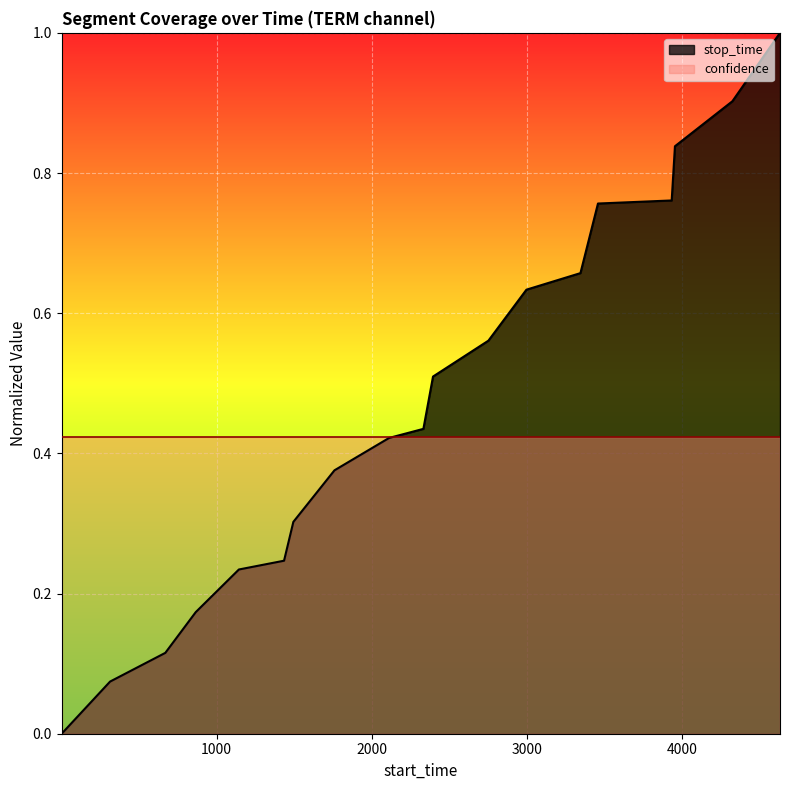

Is it true that the value at 2111 is 0.4?

True